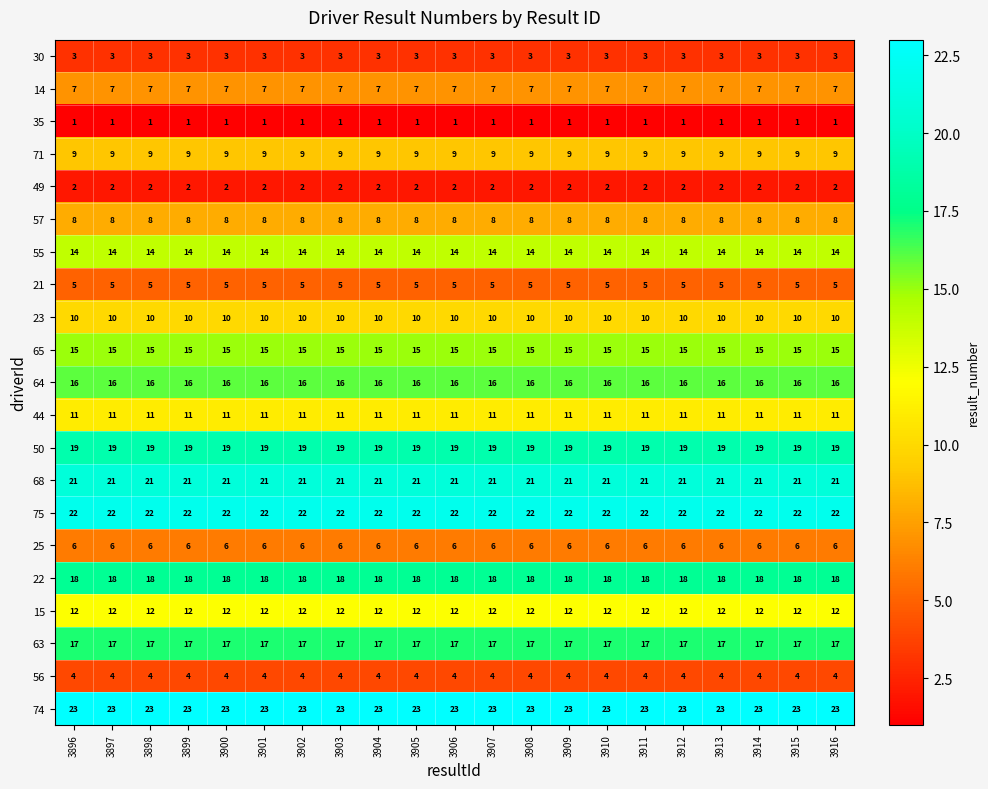

What is the total value across all series at 3912?

243